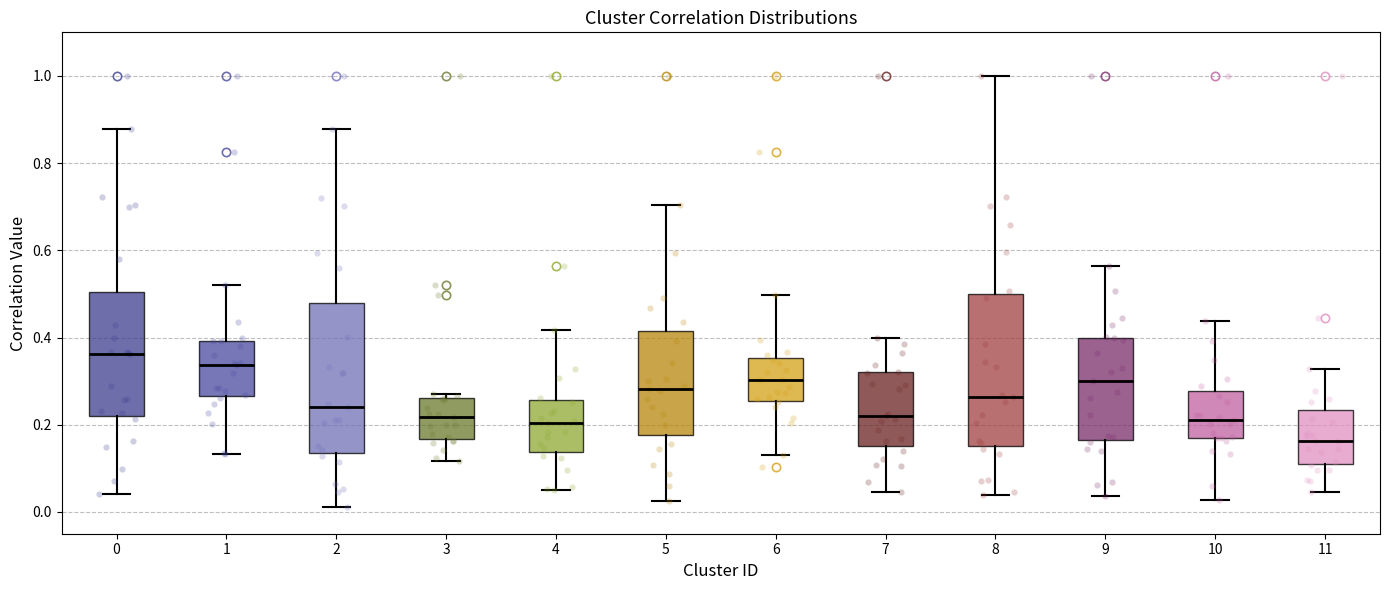

Which box has the lowest median line?

11